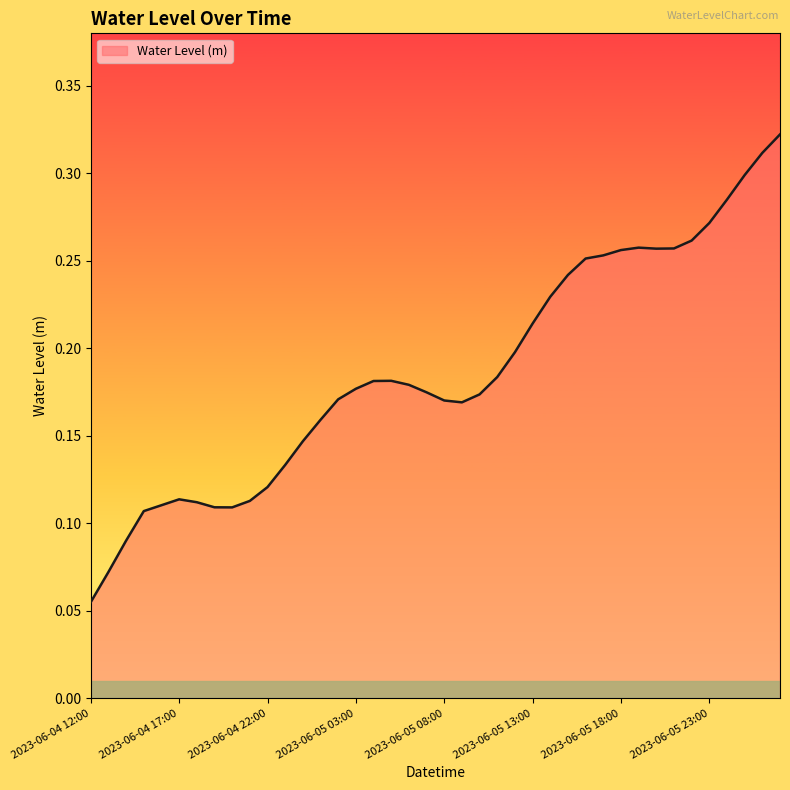

Does the chart display data point markers on the line(s)?

No